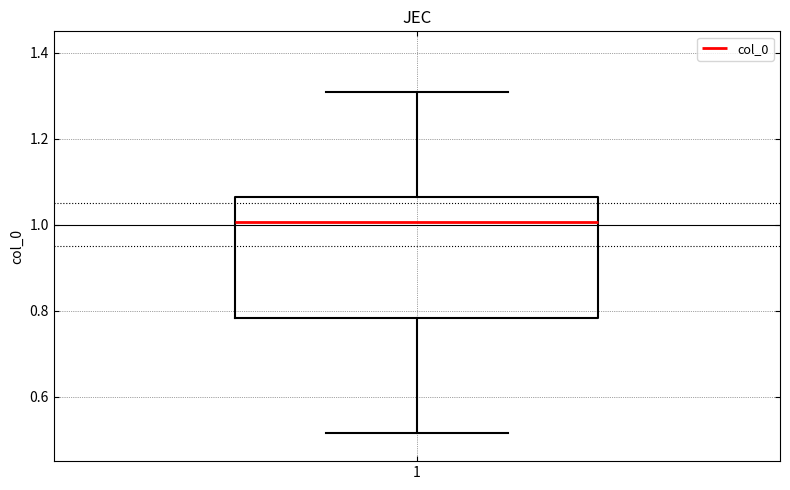

Where does the upper whisker of the box at x = 1 end on the y-axis? The values are not printed on the chart, so give them approximately, as read against the axis.

1.30